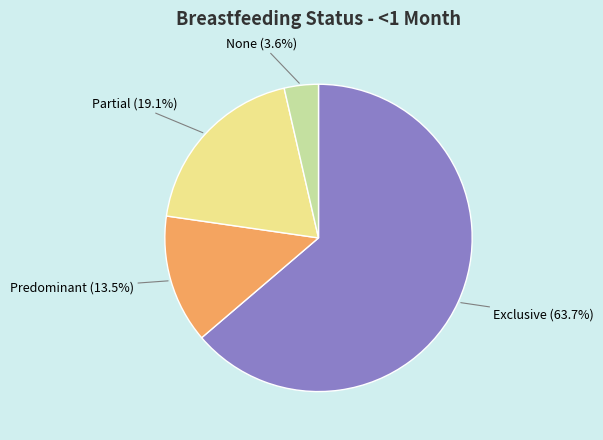

Is there a majority slice in this chart?

Yes